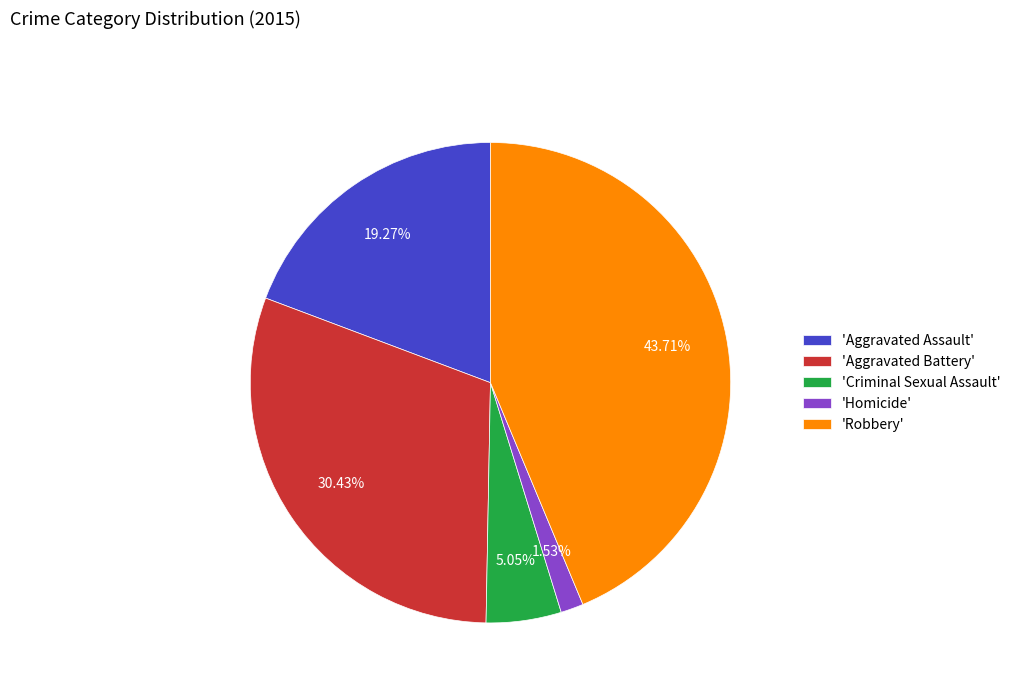

Rank the categories by value from lowest to highest.

'Homicide', 'Criminal Sexual Assault', 'Aggravated Assault', 'Aggravated Battery', 'Robbery'